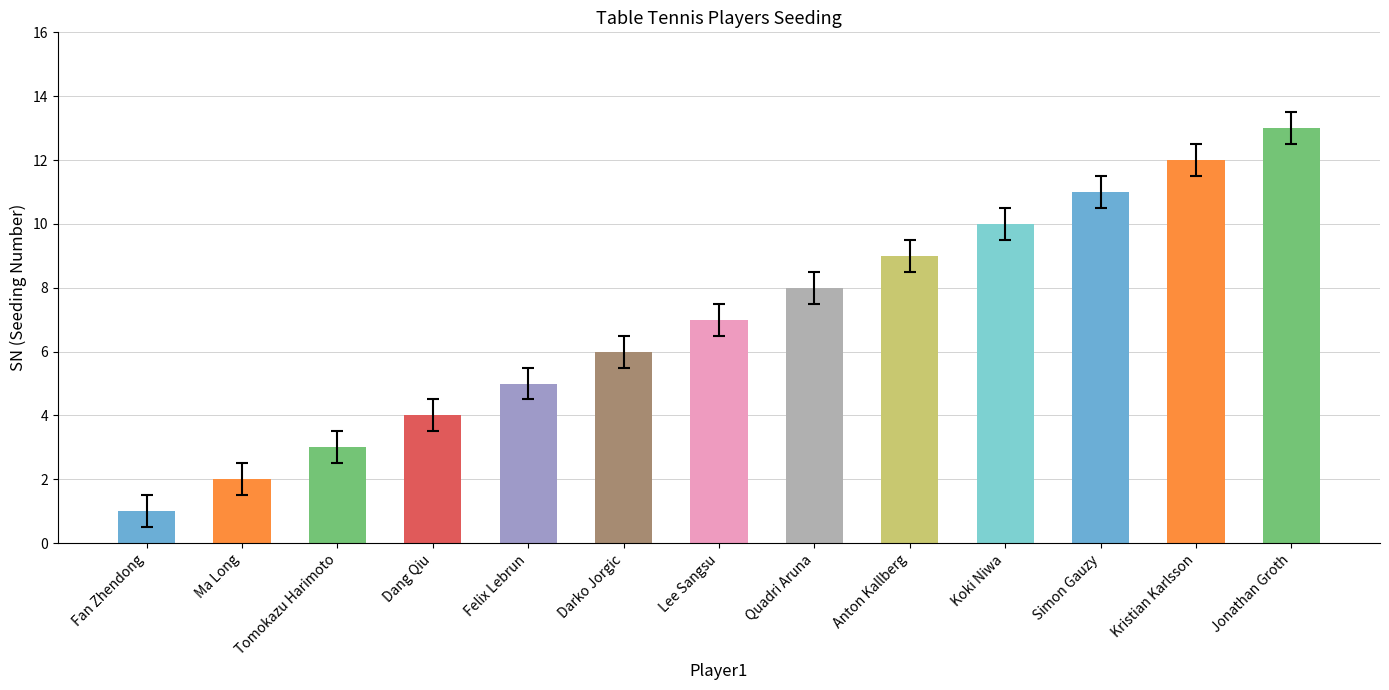

True or false: the data shows 9 at Felix Lebrun.

False